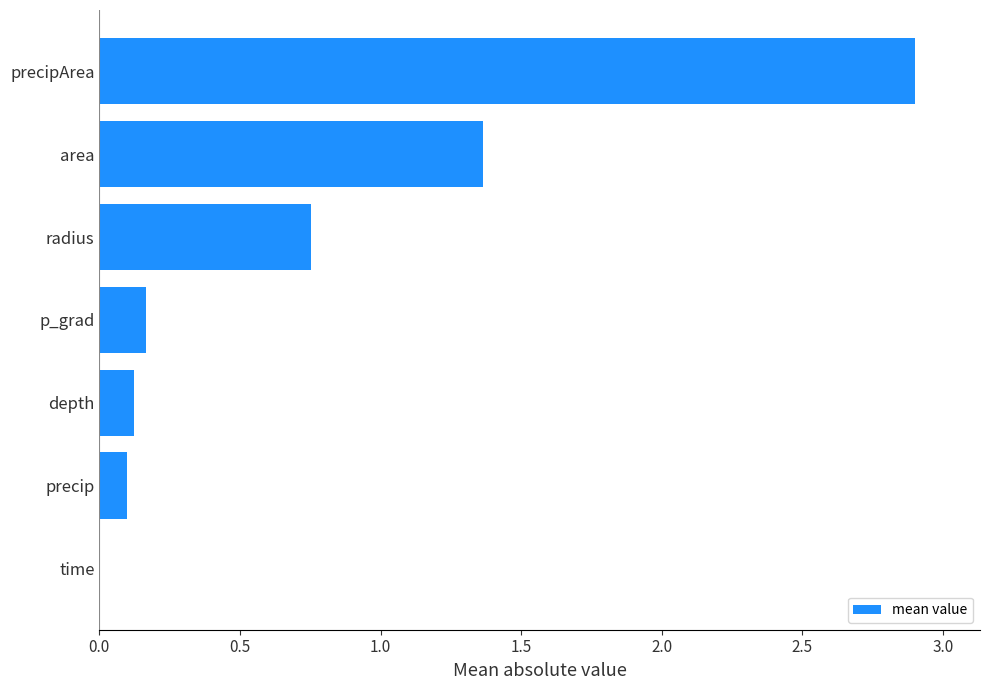

What is the sum of all values?

5.4